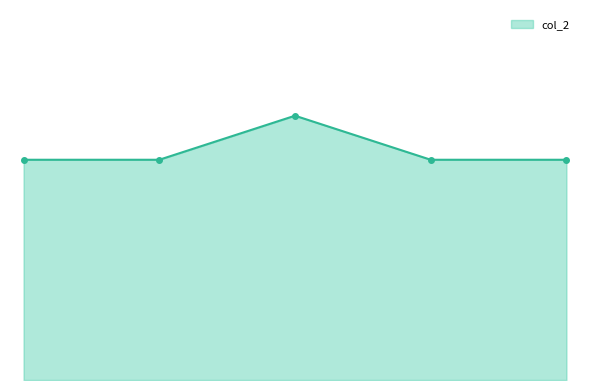

At which category does the chart reach its minimum across all series?

1